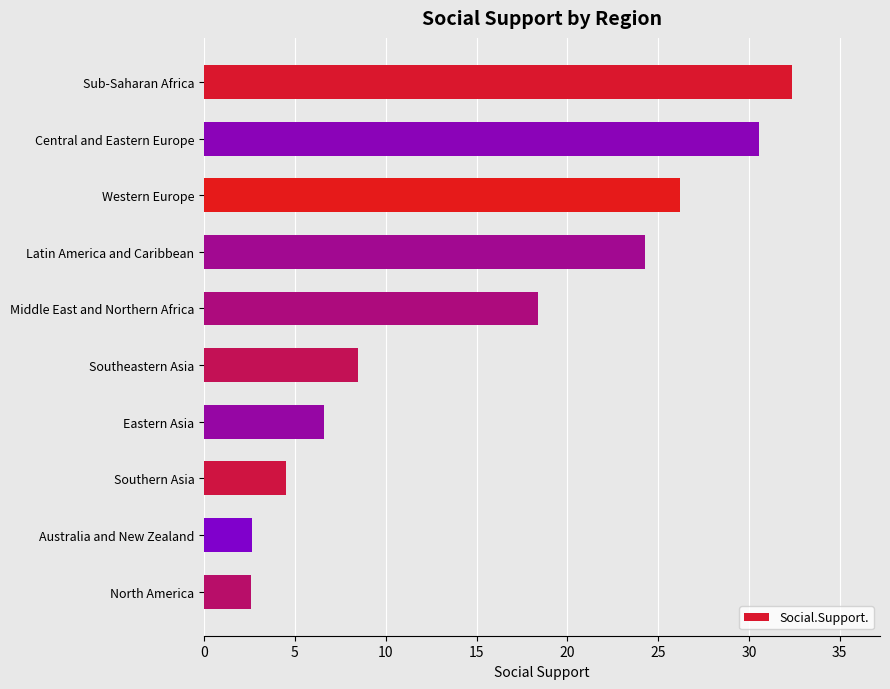

What position from the bottom is Sub-Saharan Africa?

10